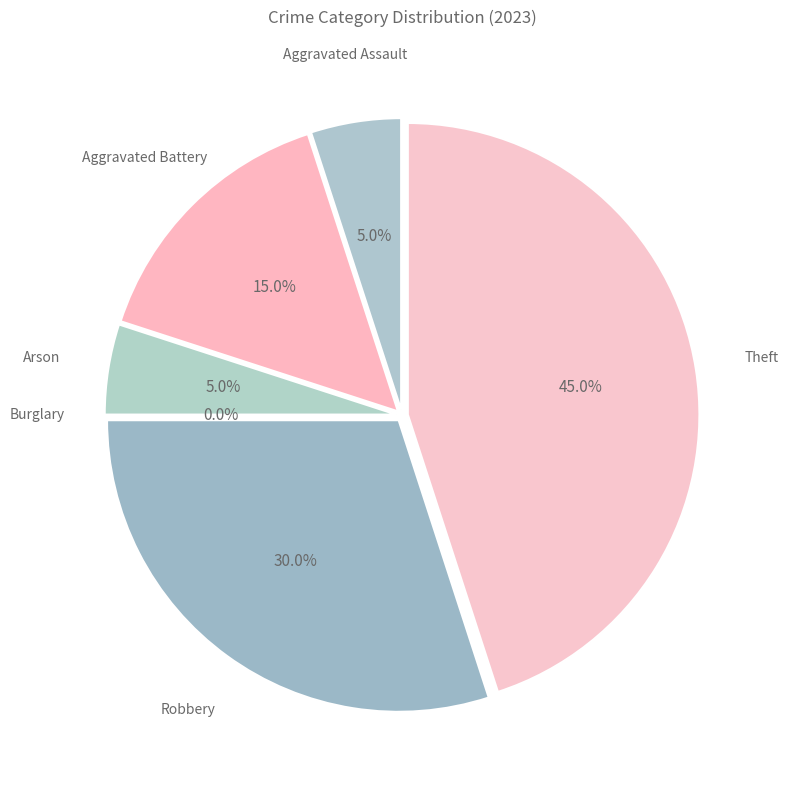

Combined, what portion of the pie is Arson and Theft?

50.0%